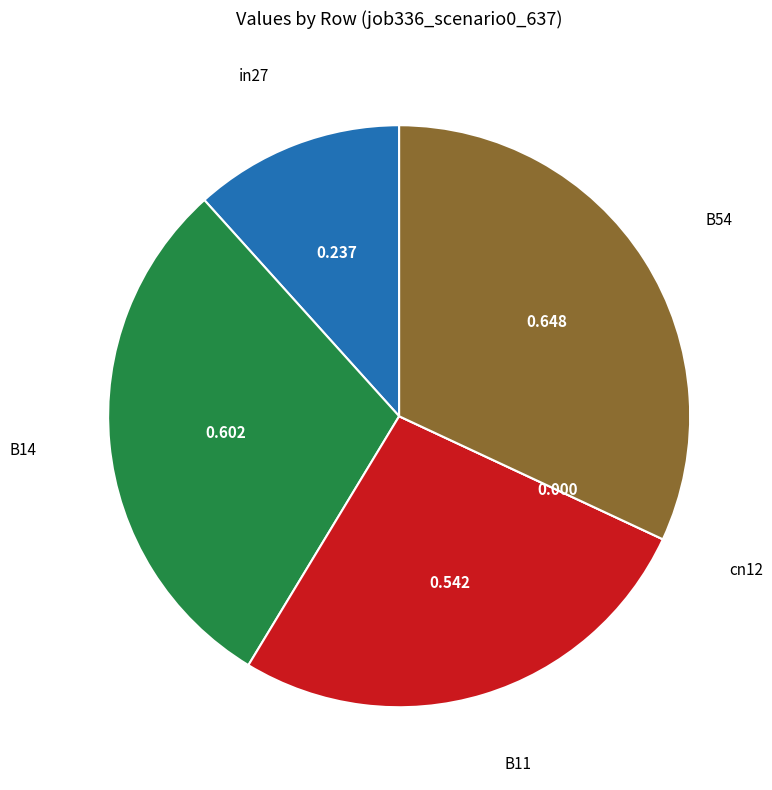

Is there any slice that represents more than half of the pie?

No